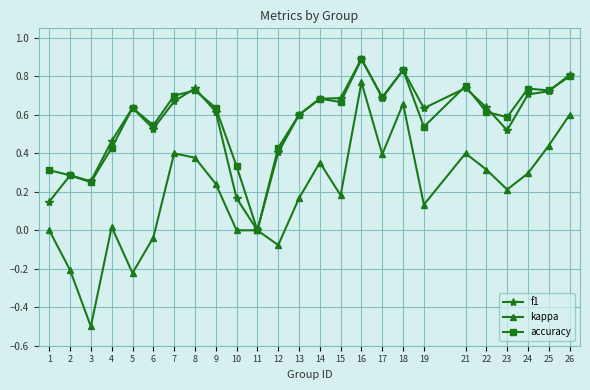

Which category has the lowest value in the accuracy series?

11